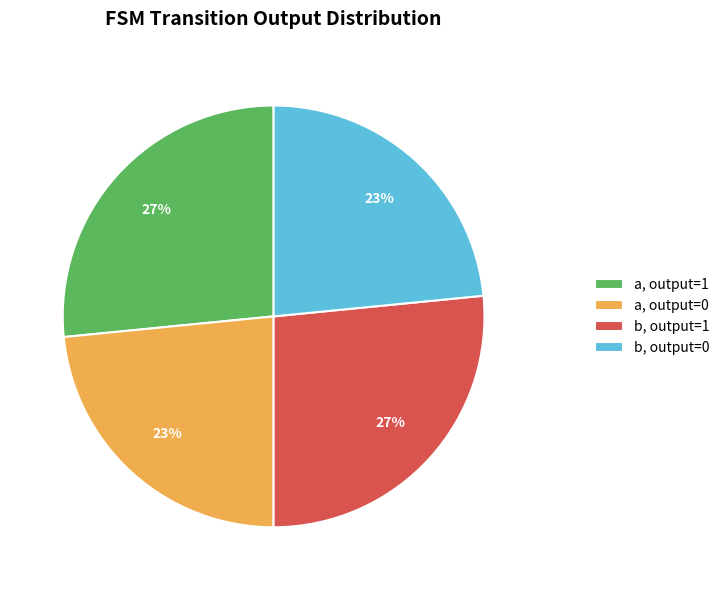

Is it true that b, output=1 is 27% of the pie?

True